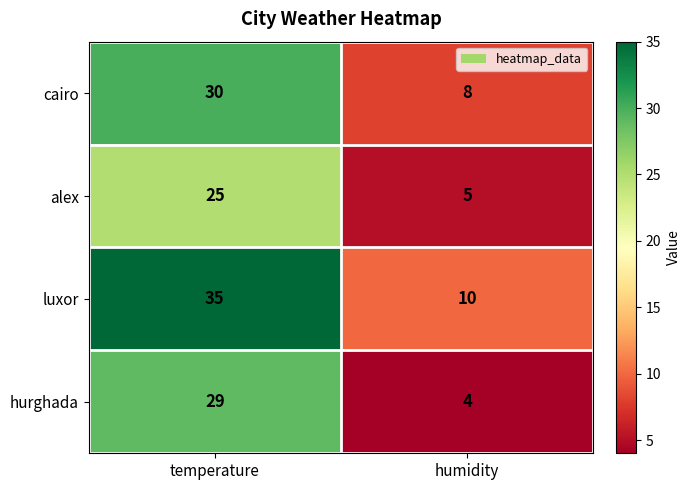

Reading left to right, extract all data points from this chart.

cairo: 30	8
alex: 25	5
luxor: 35	10
hurghada: 29	4